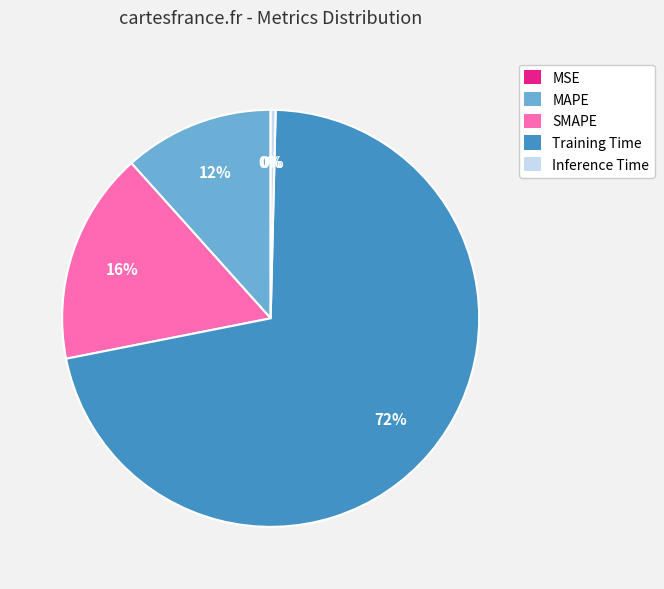

Which slice is the largest?

Training Time